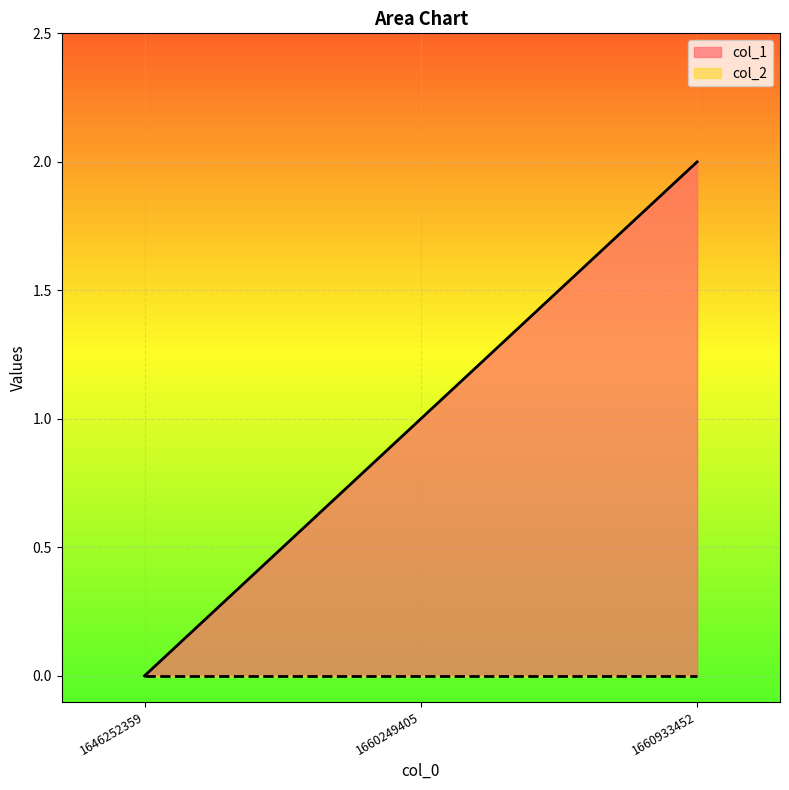

Between 1646252359 and 1660249405, which is larger?

1660249405